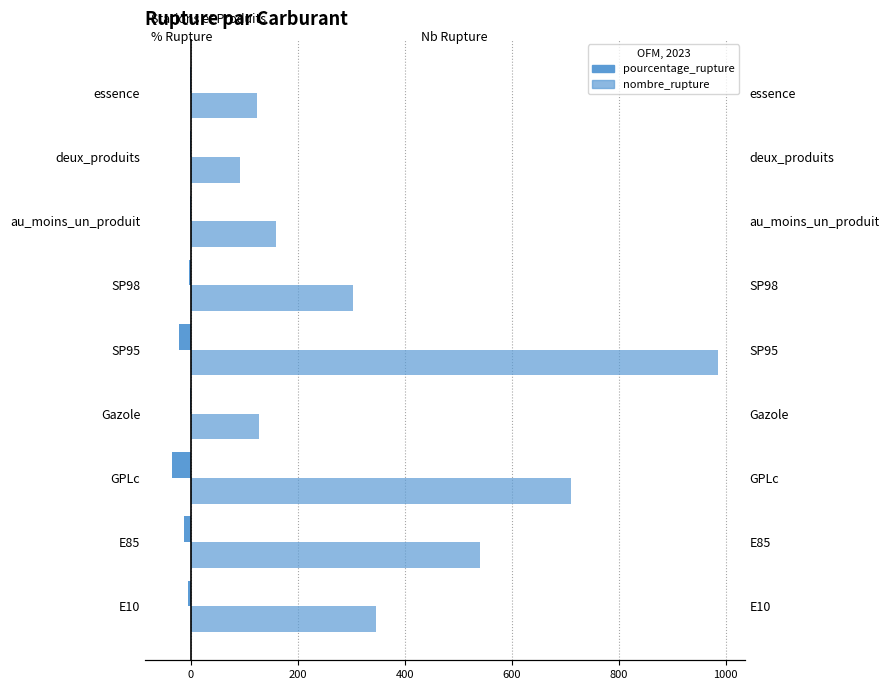

What is the total value across all series at E10?

342.4